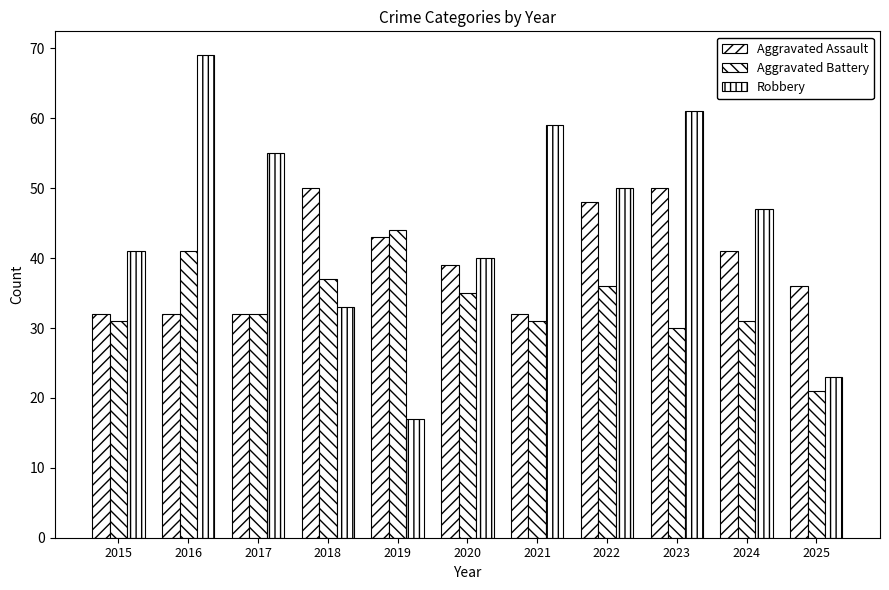

What is the value of the Aggravated Assault bar at the 10th from the left?

41